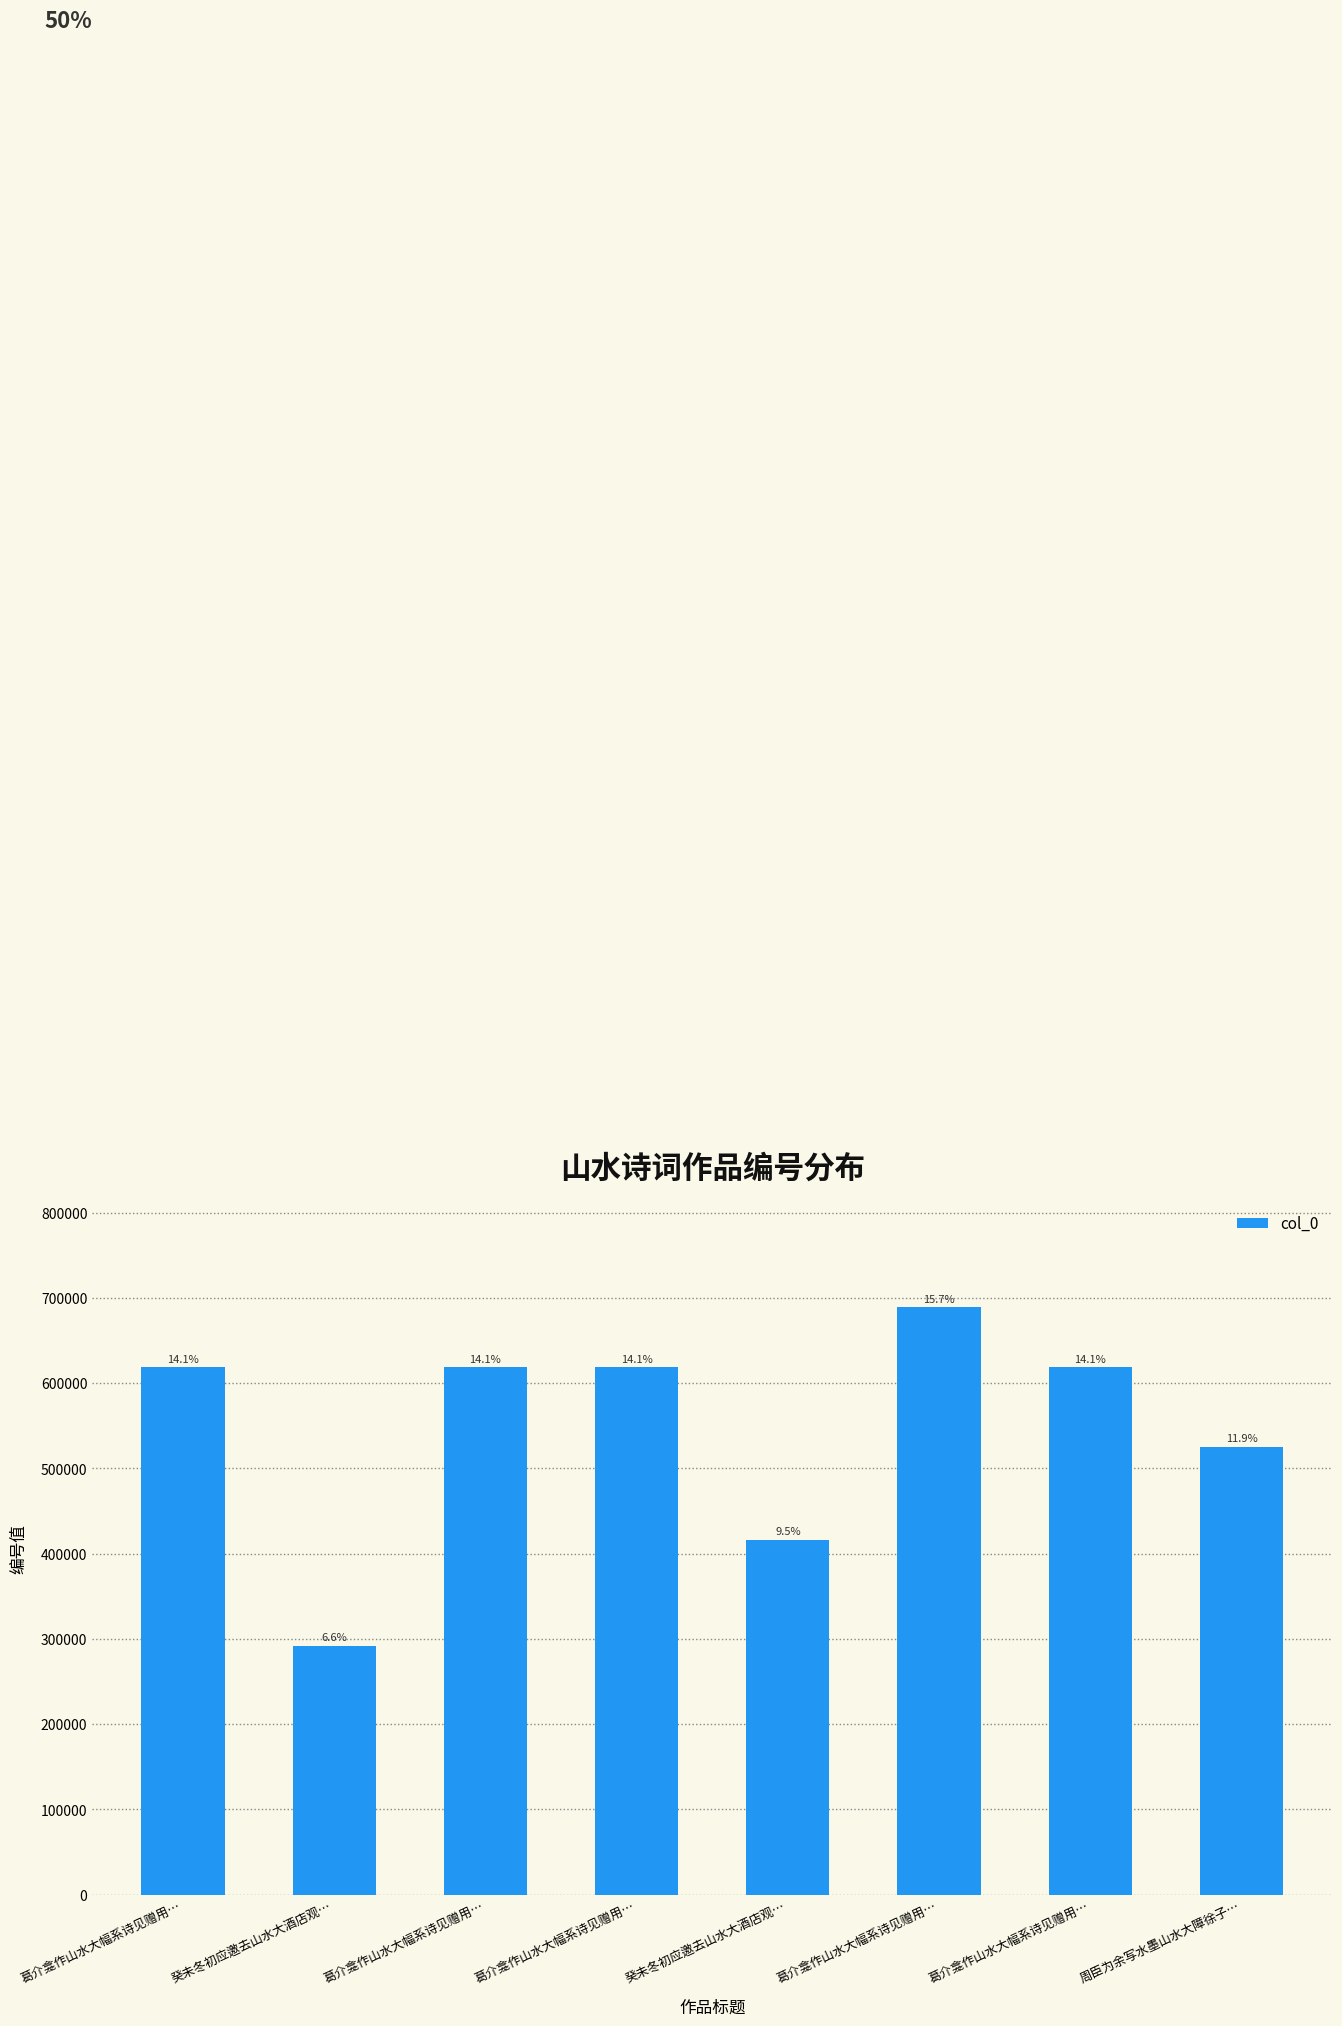

What is the difference between the second highest and second lowest values?

202606